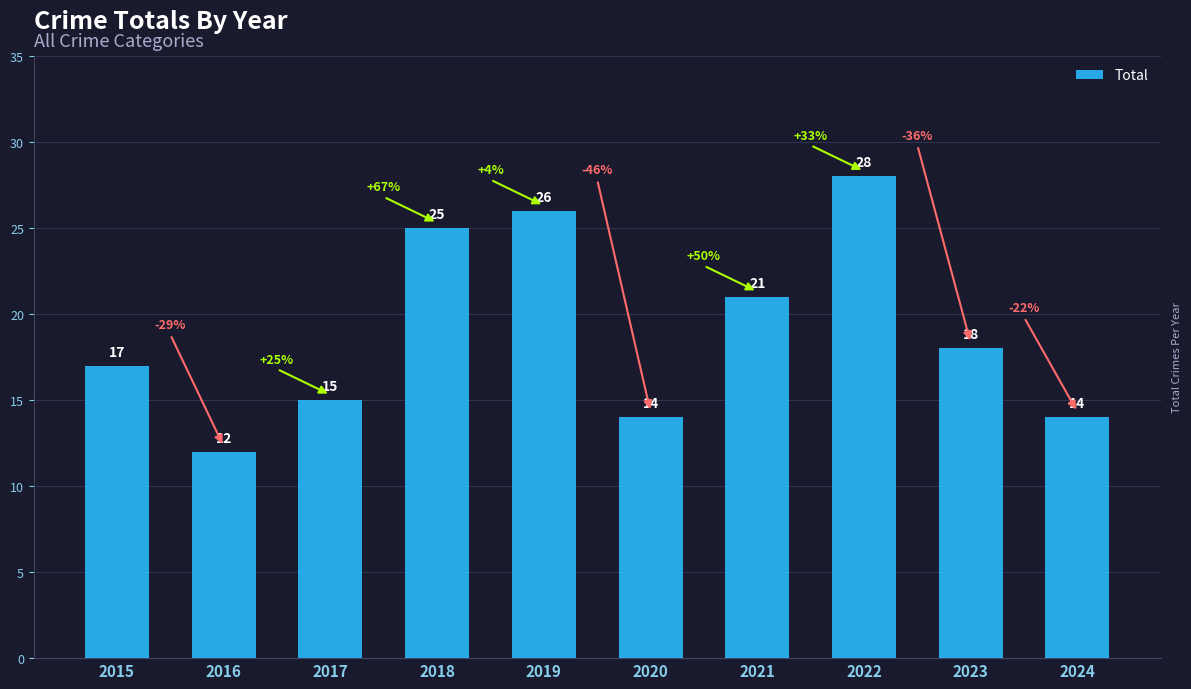

What is the difference between the second highest and second lowest values?

12